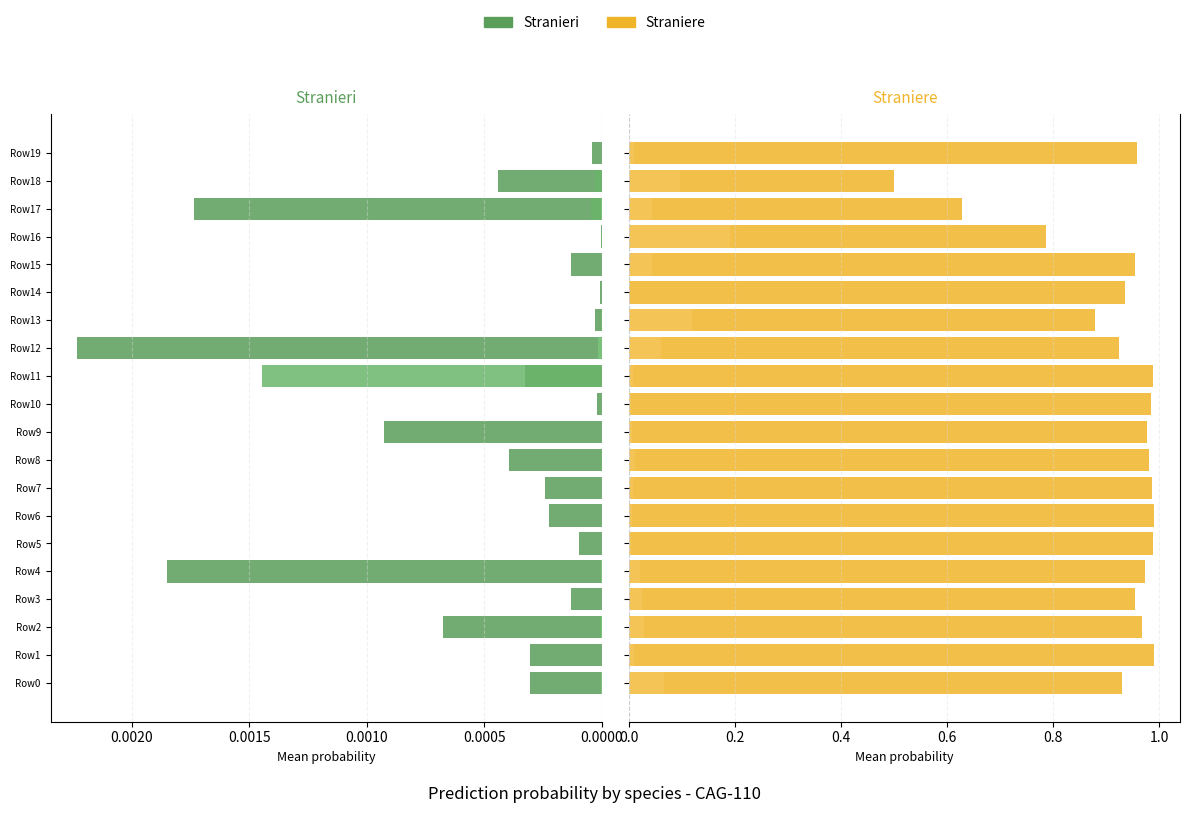

What is the difference between the highest and lowest values at Row18?

0.5